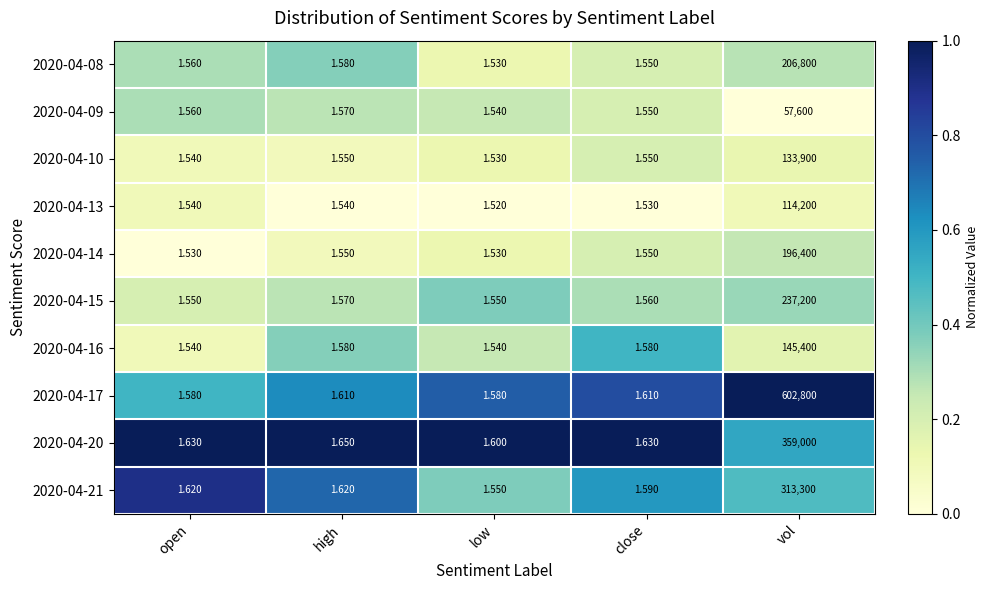

At which category is the sum across all series the highest?

vol